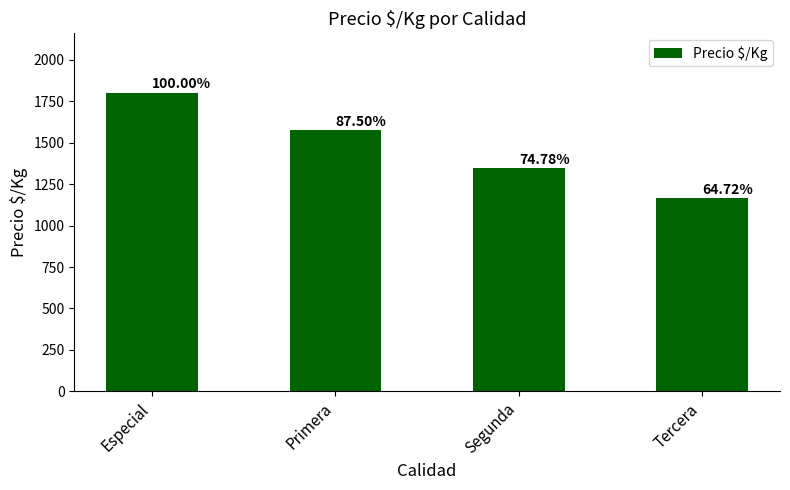

Are the bars horizontal?

No